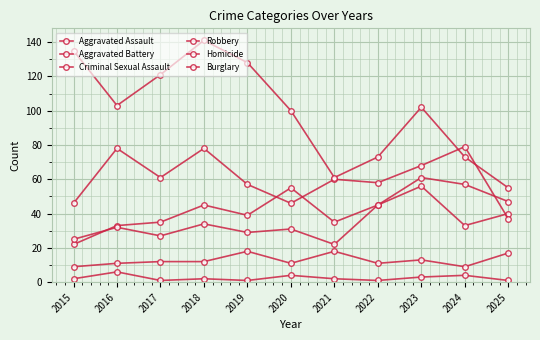

How many data points does each series have?

11